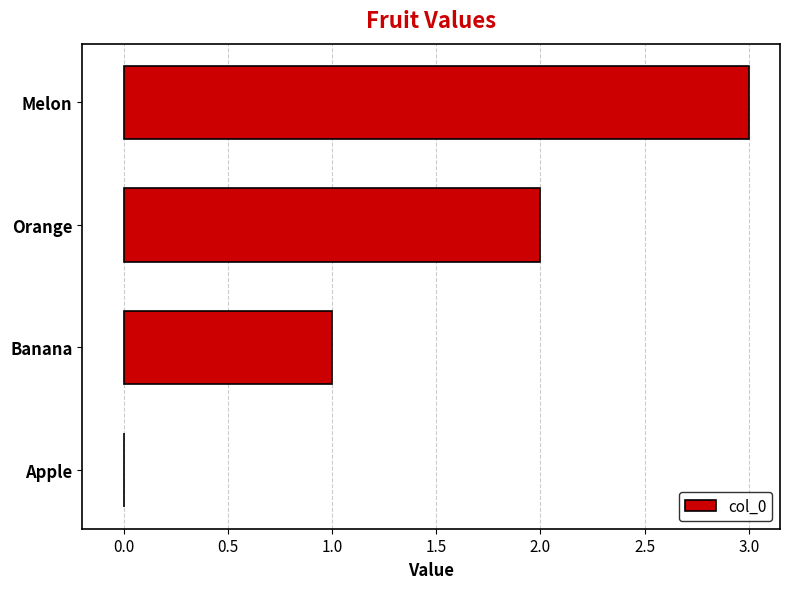

The chart shows a value of 2 at Banana. True or false?

False